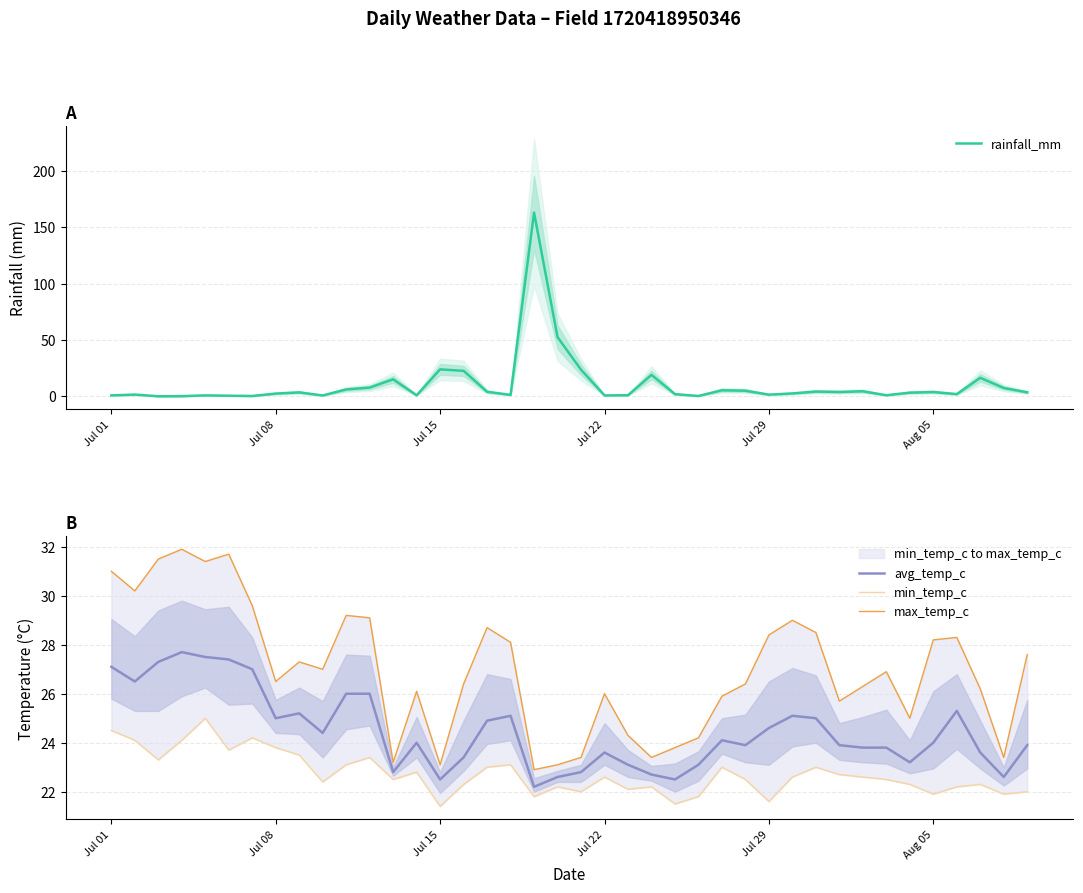

How many categories are shown in the chart?

40